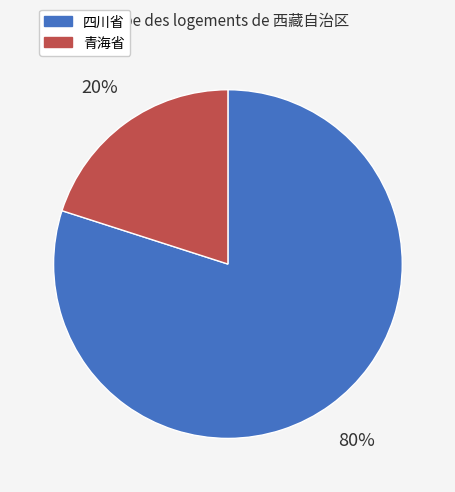

Is there a majority slice in this chart?

Yes